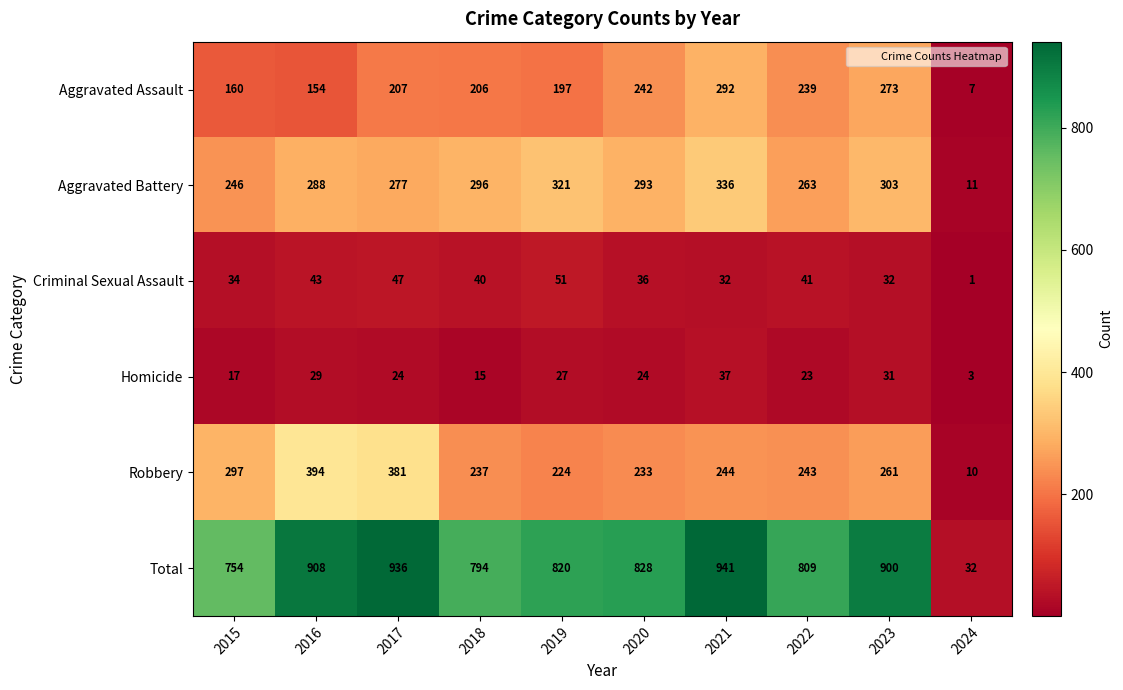

What is the total value across all series at 2022?

1618